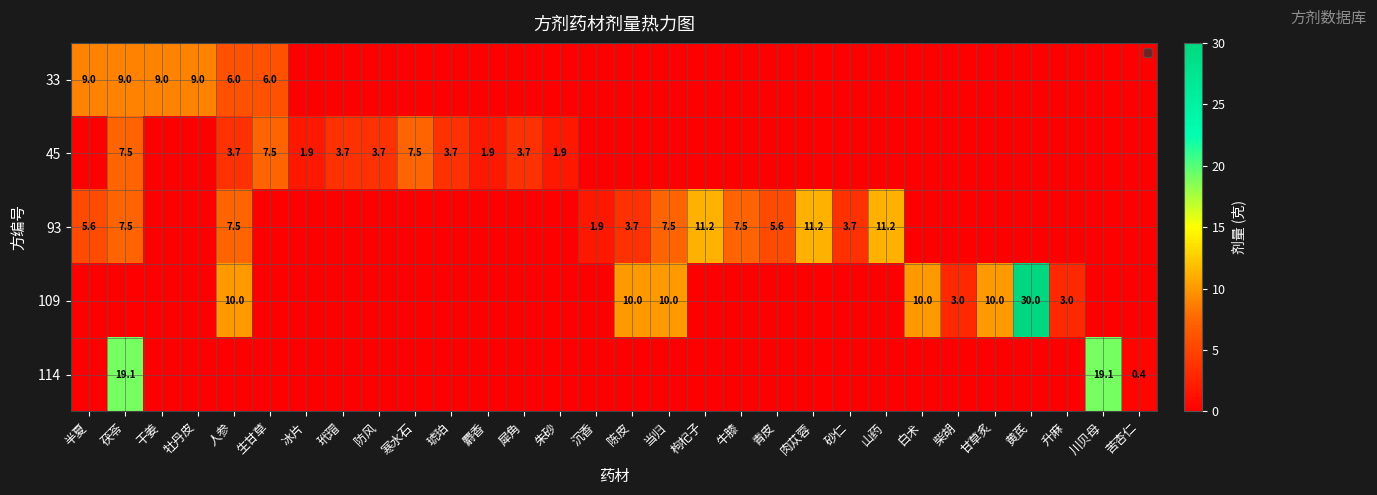

Is it true that 93 equals 5.2 at 砂仁?

False